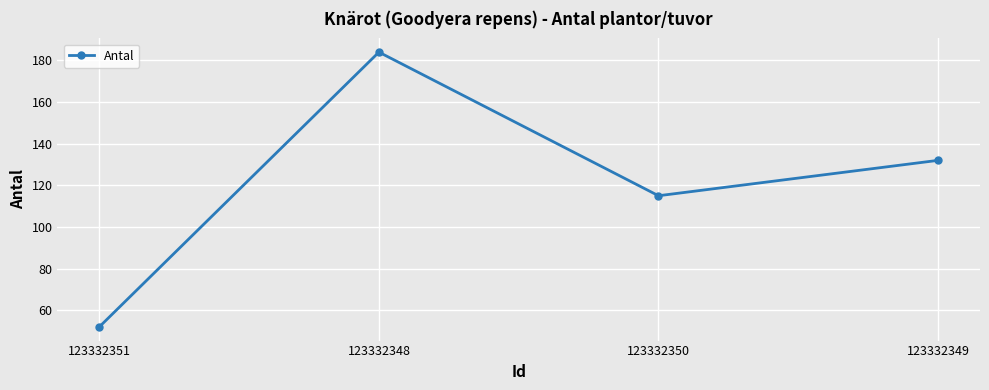

Is this an area chart (filled region under the line)?

No